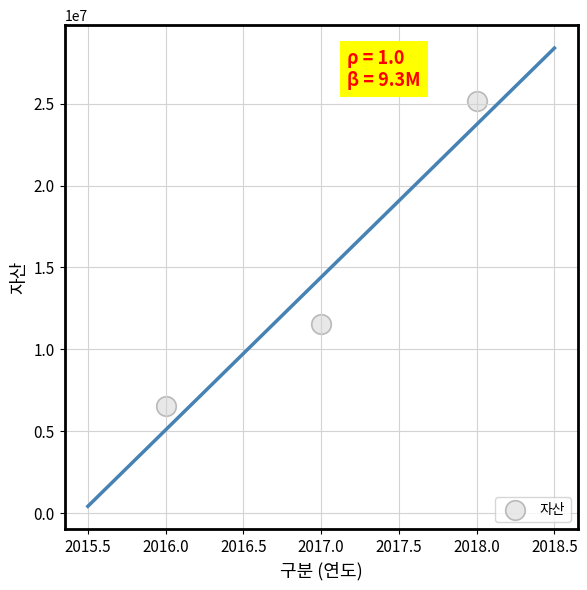

What is the range of Y values (max minus min)?

18651124